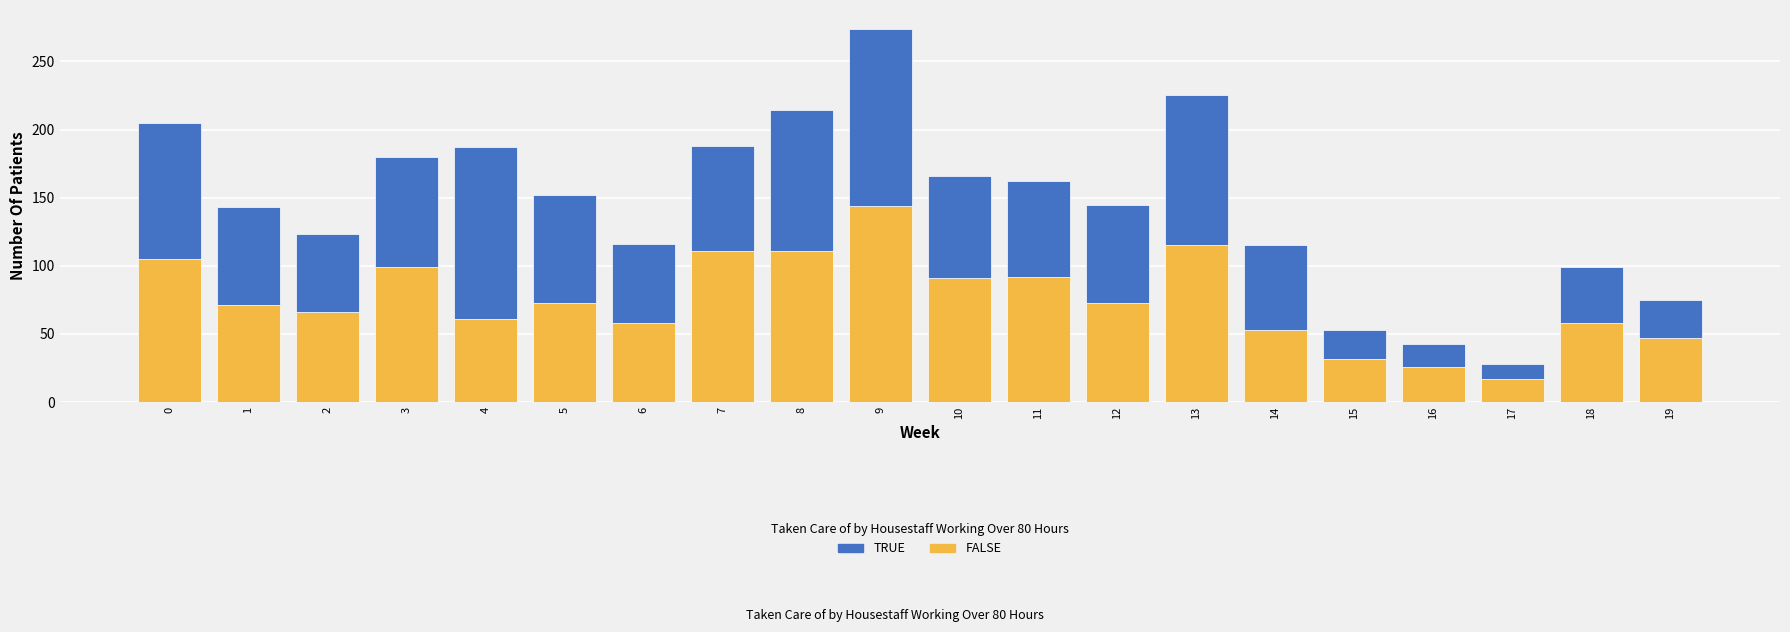

What is the difference between the FALSE values at 0 and 15?

73